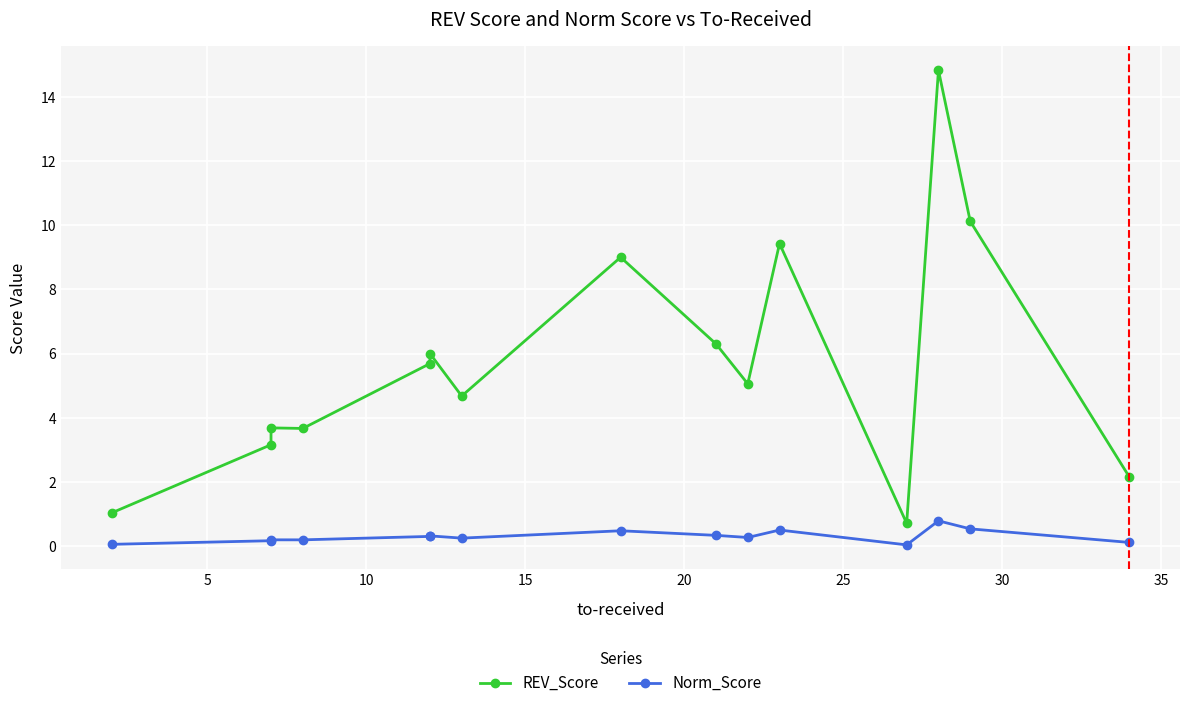

What is the average value of the REV_Score series?

5.7